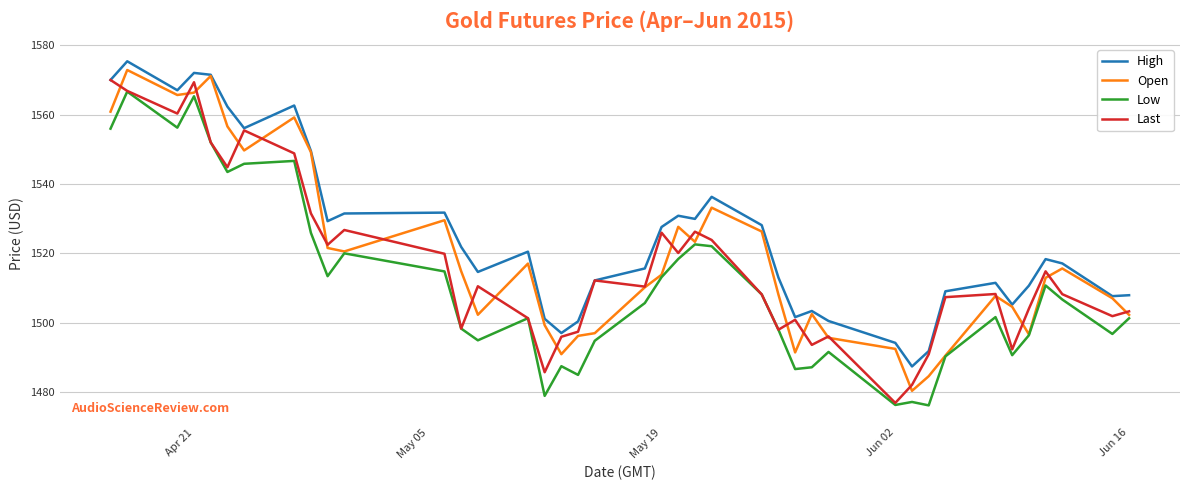

True or false: High and Low cross at least once.

False